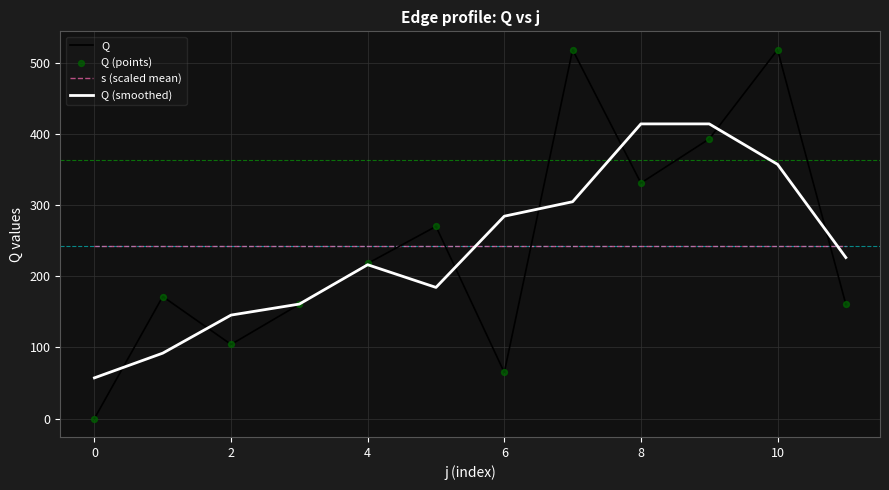

What is the lowest value of the Q (smoothed) series?

57.2